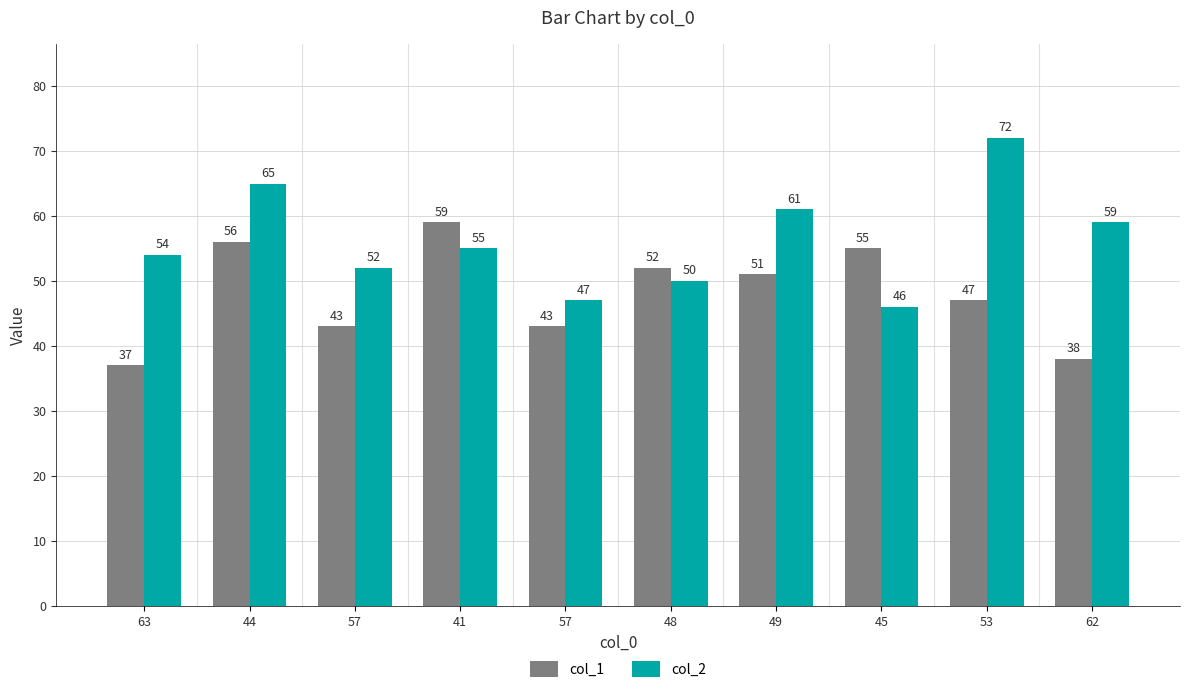

How many groups of bars are there?

10